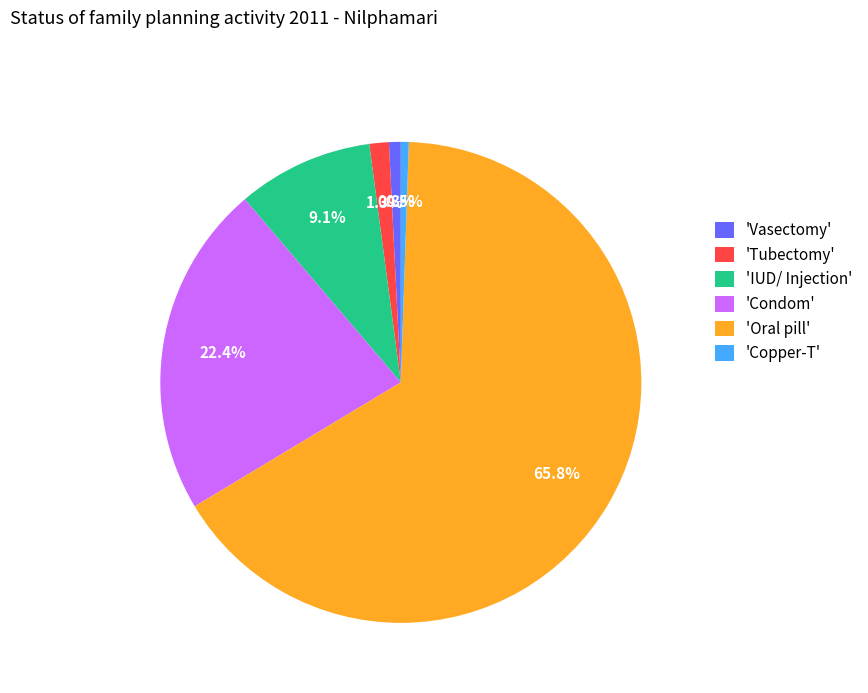

Which slice is the largest?

'Oral pill'